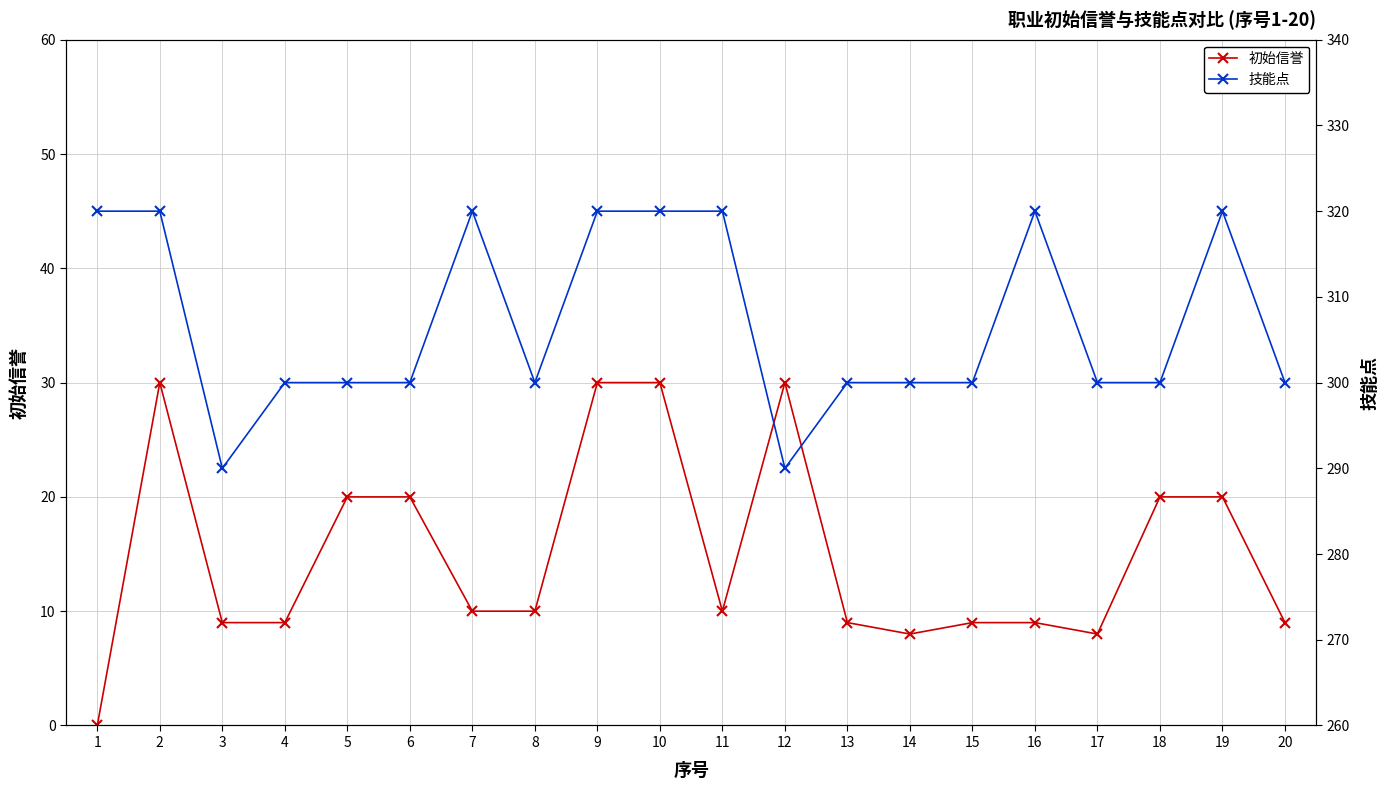

List the labels in order of 初始信誉 value, smallest first.

1, 14, 17, 3, 4, 13, 15, 16, 20, 7, 8, 11, 5, 6, 18, 19, 2, 9, 10, 12